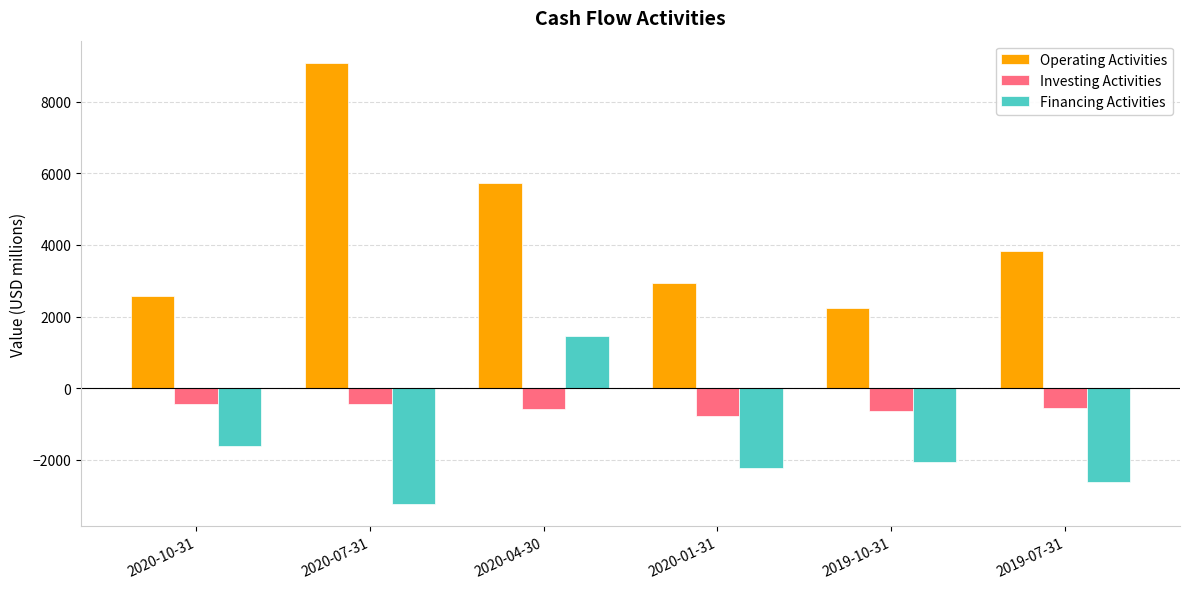

Count the number of categories in the chart.

6